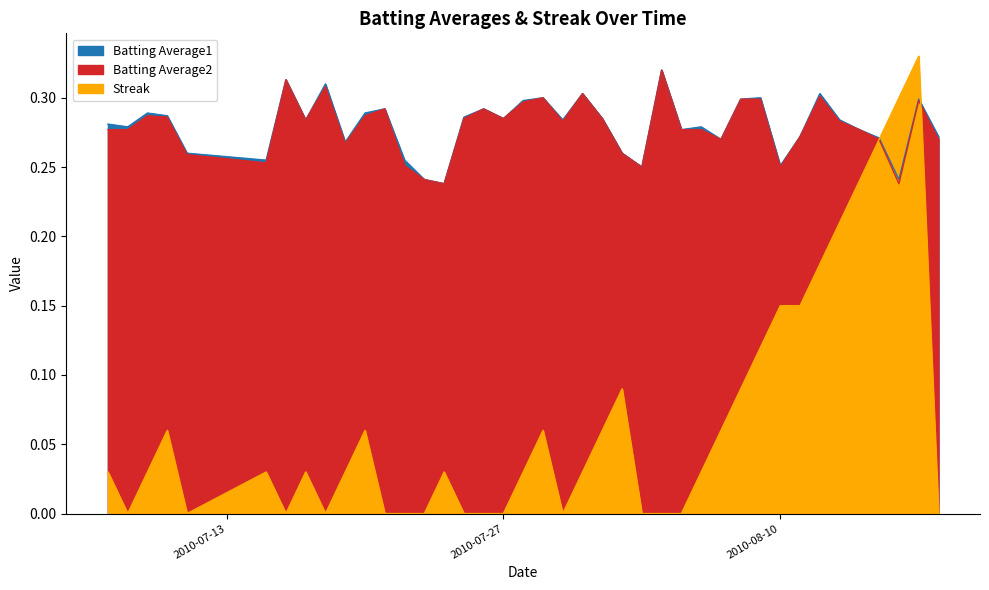

After their last crossing, which series has the higher values: Streak or Batting Average1?

Batting Average1